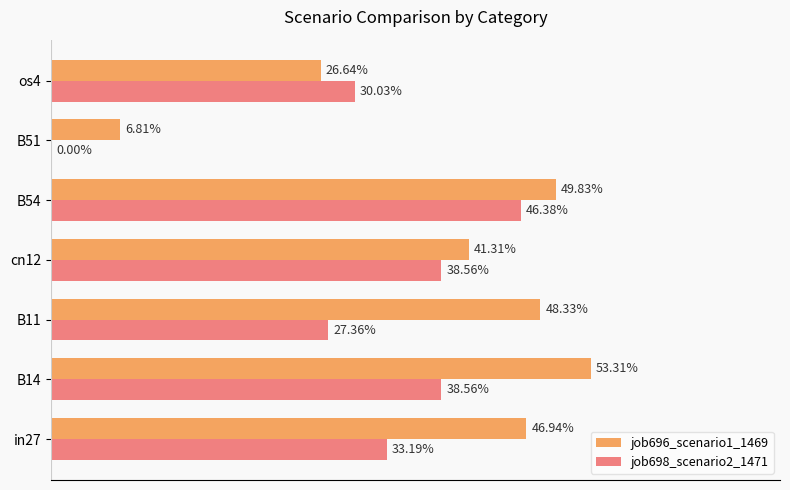

What is the maximum value for job696_scenario1_1469?

0.5